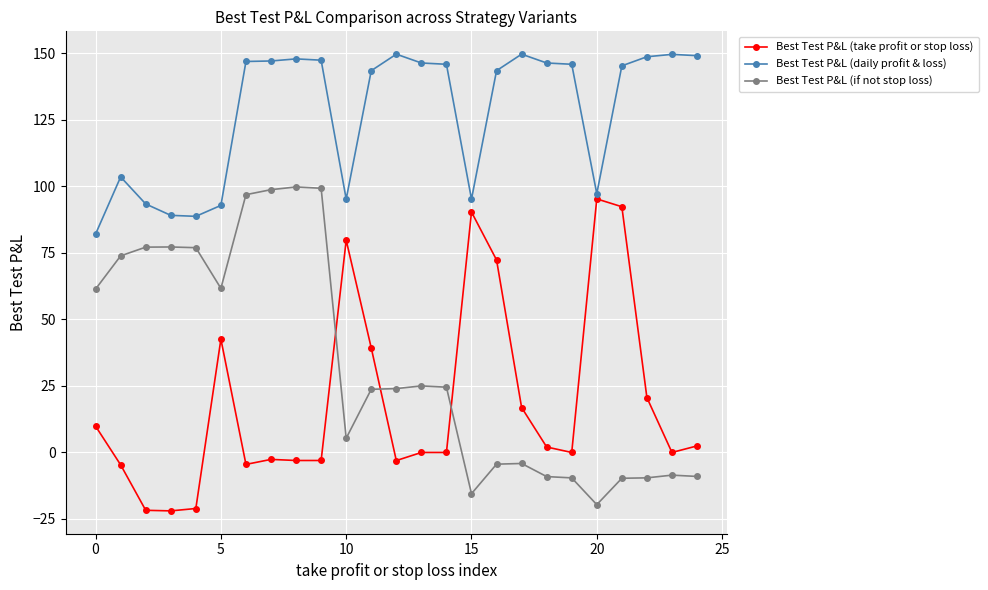

What is the value of the Best Test P&L (daily profit & loss) point at the 11th from the left?

95.2